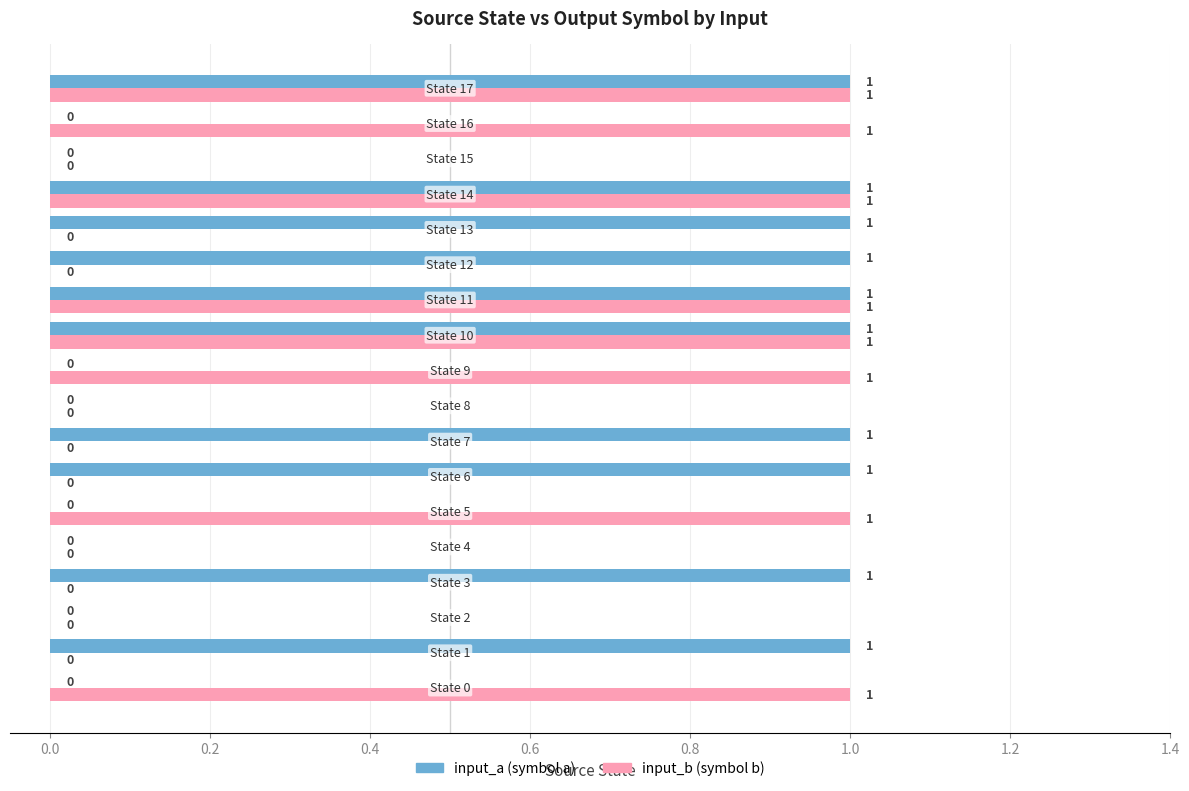

Count the number of data series in this chart.

2